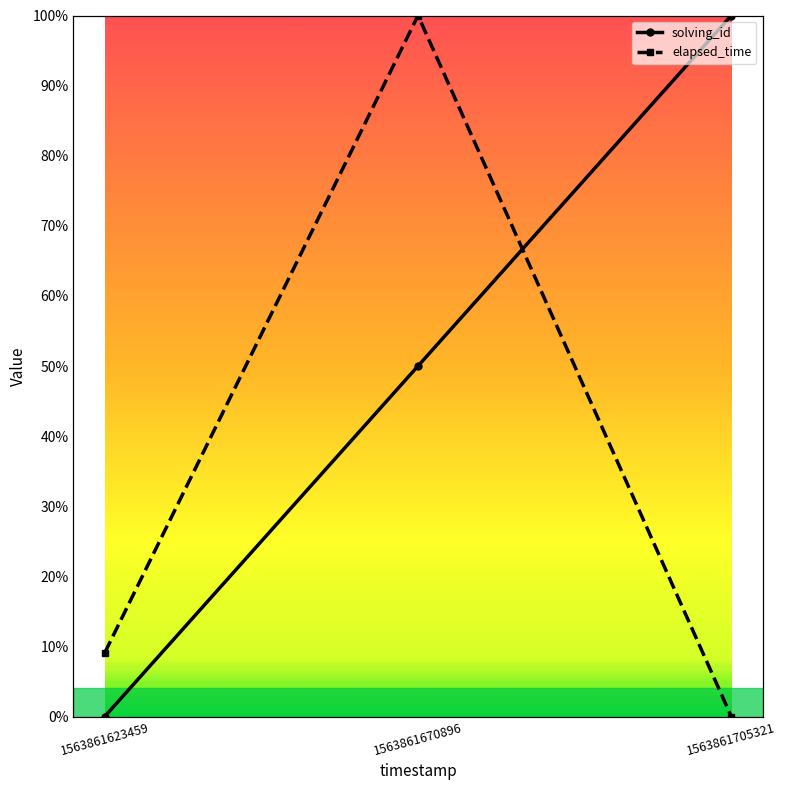

Is it true that solving_id equals 0.2 at 1563861670896?

False